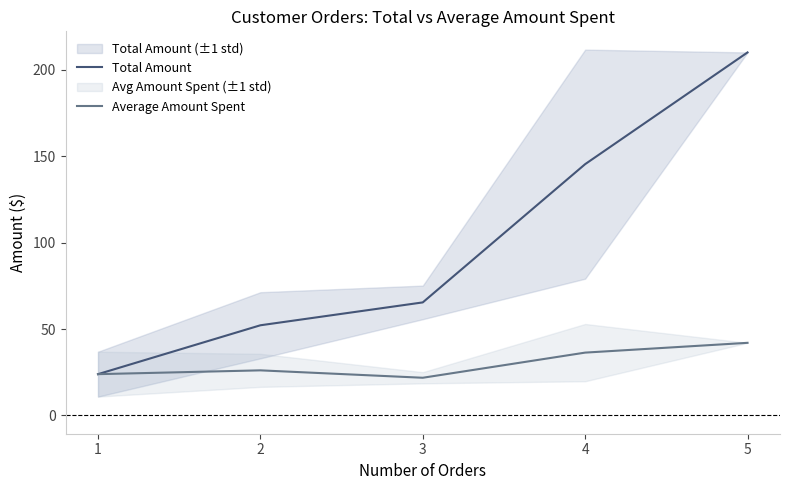

Reading right to left, extract all data points from this chart.

Total Amount: 5=210.1	4=145.4	3=65.4	2=52.2	1=23.9
Average Amount Spent: 5=42.0	4=36.4	3=21.8	2=26.1	1=23.9